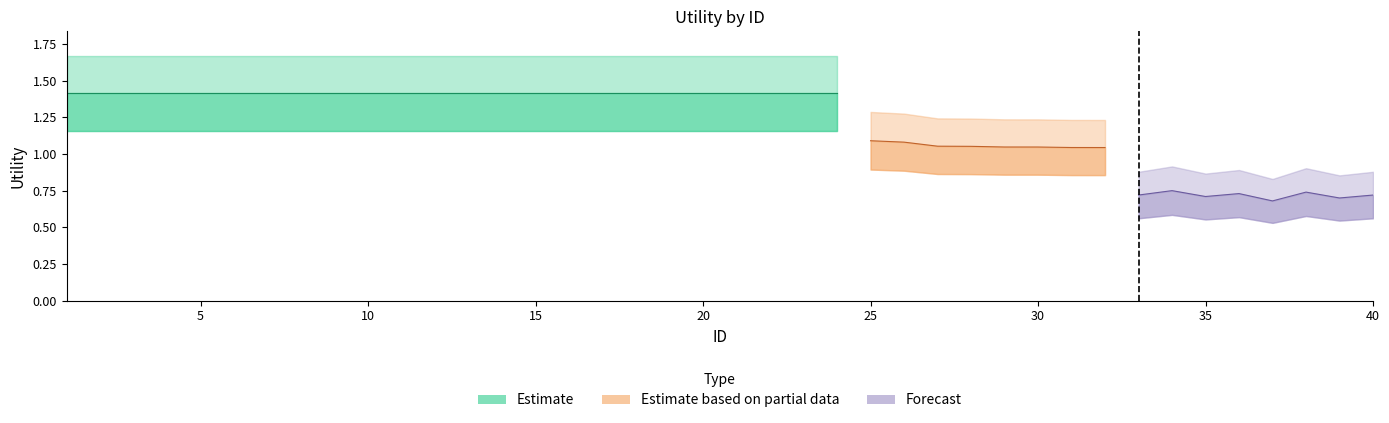

Between 27 and 11, which is larger?

11